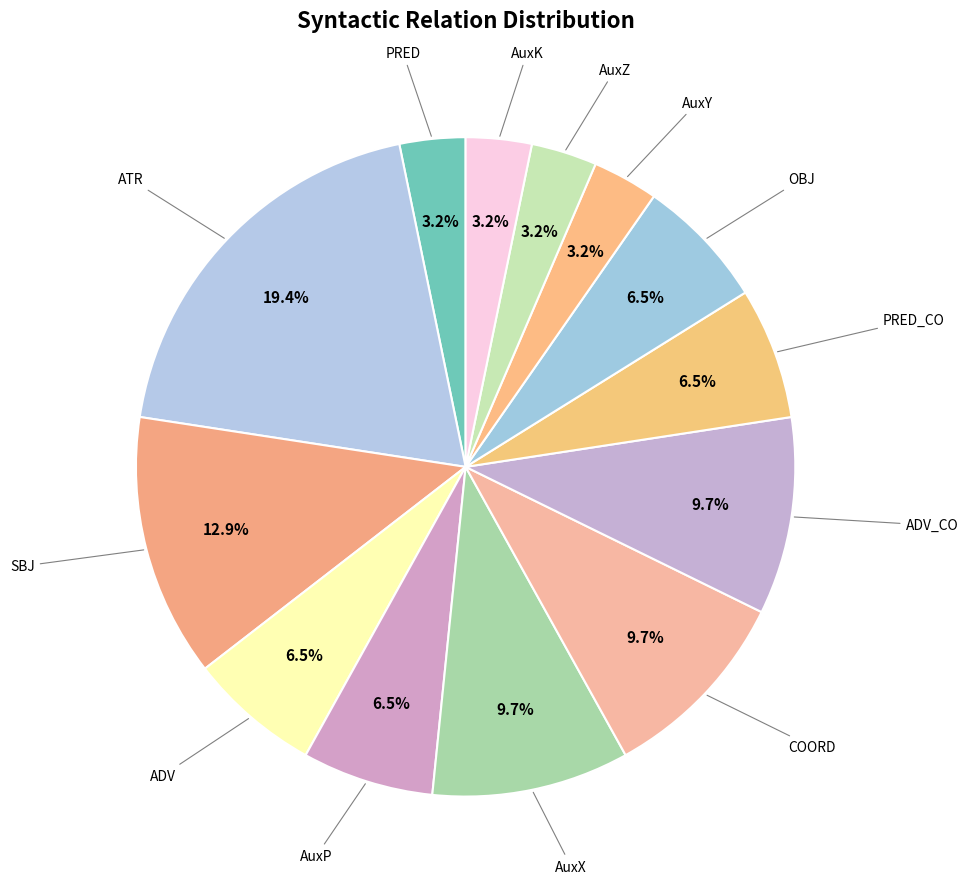

How many segments does this pie chart have?

13